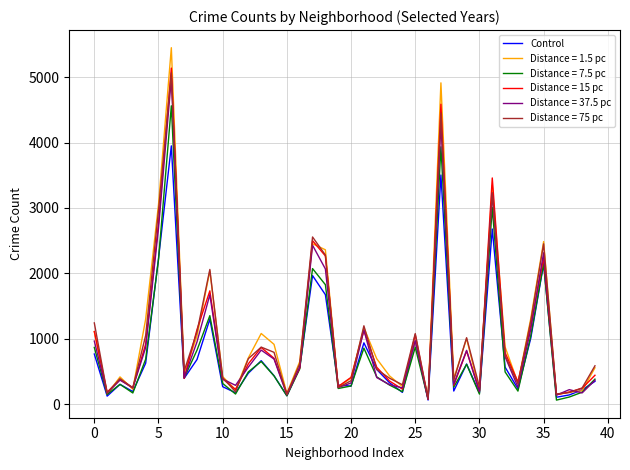

Which series has the widest spread of values?

Distance = 1.5 pc